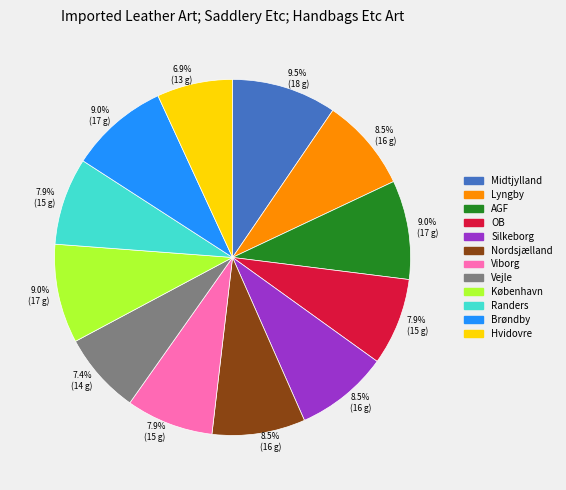

Is there any slice that represents more than half of the pie?

No